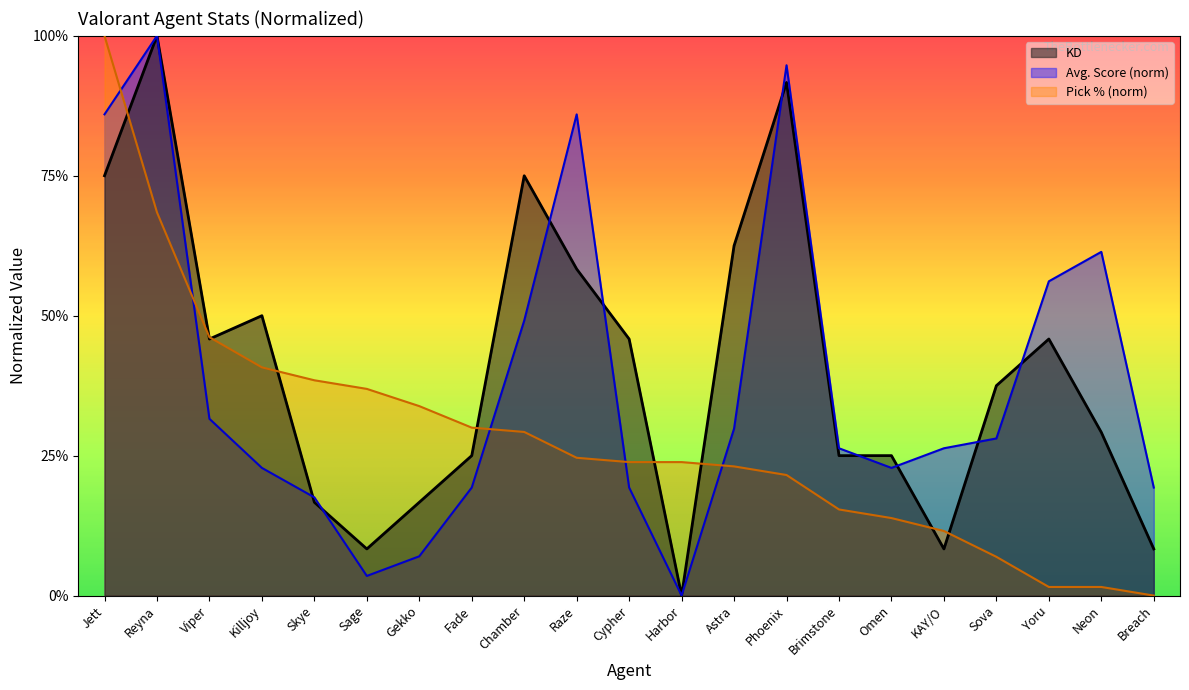

Between Skye and KAY/O, which series saw the biggest shift?

Pick % (norm)